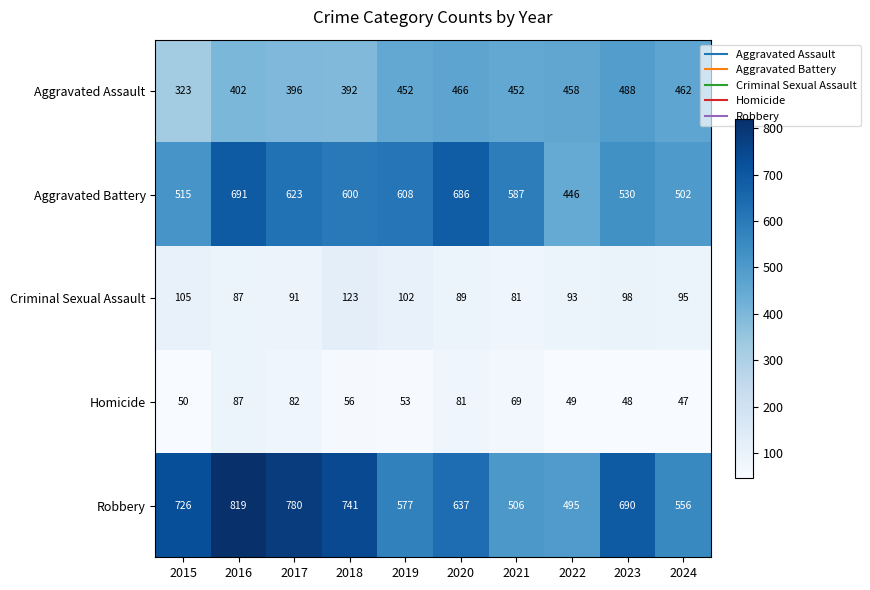

Is it true that Aggravated Battery equals 936 at 2023?

False